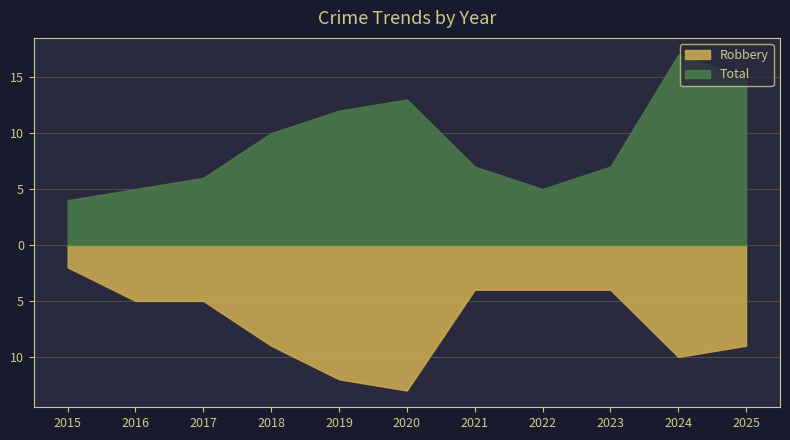

Which series has the largest total across all categories?

Total